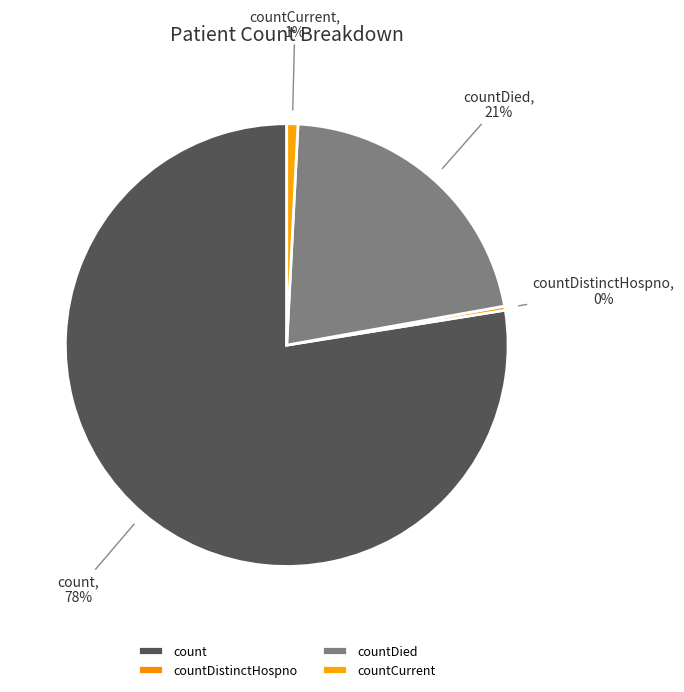

Does count represent more than half of the total?

Yes